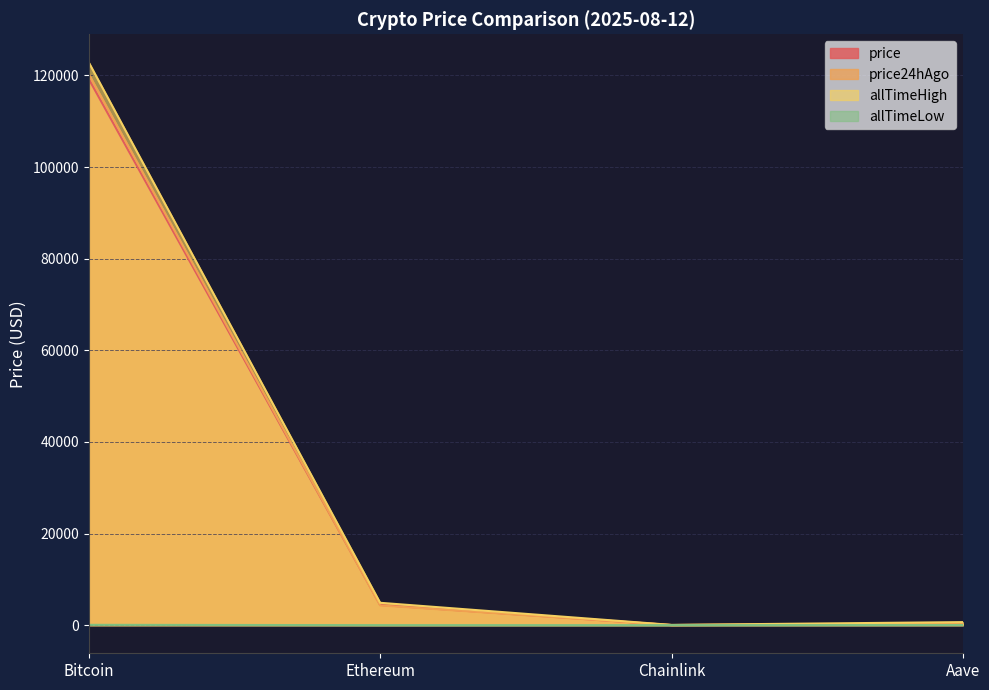

What is the difference between the highest and lowest values at Aave?

635.7